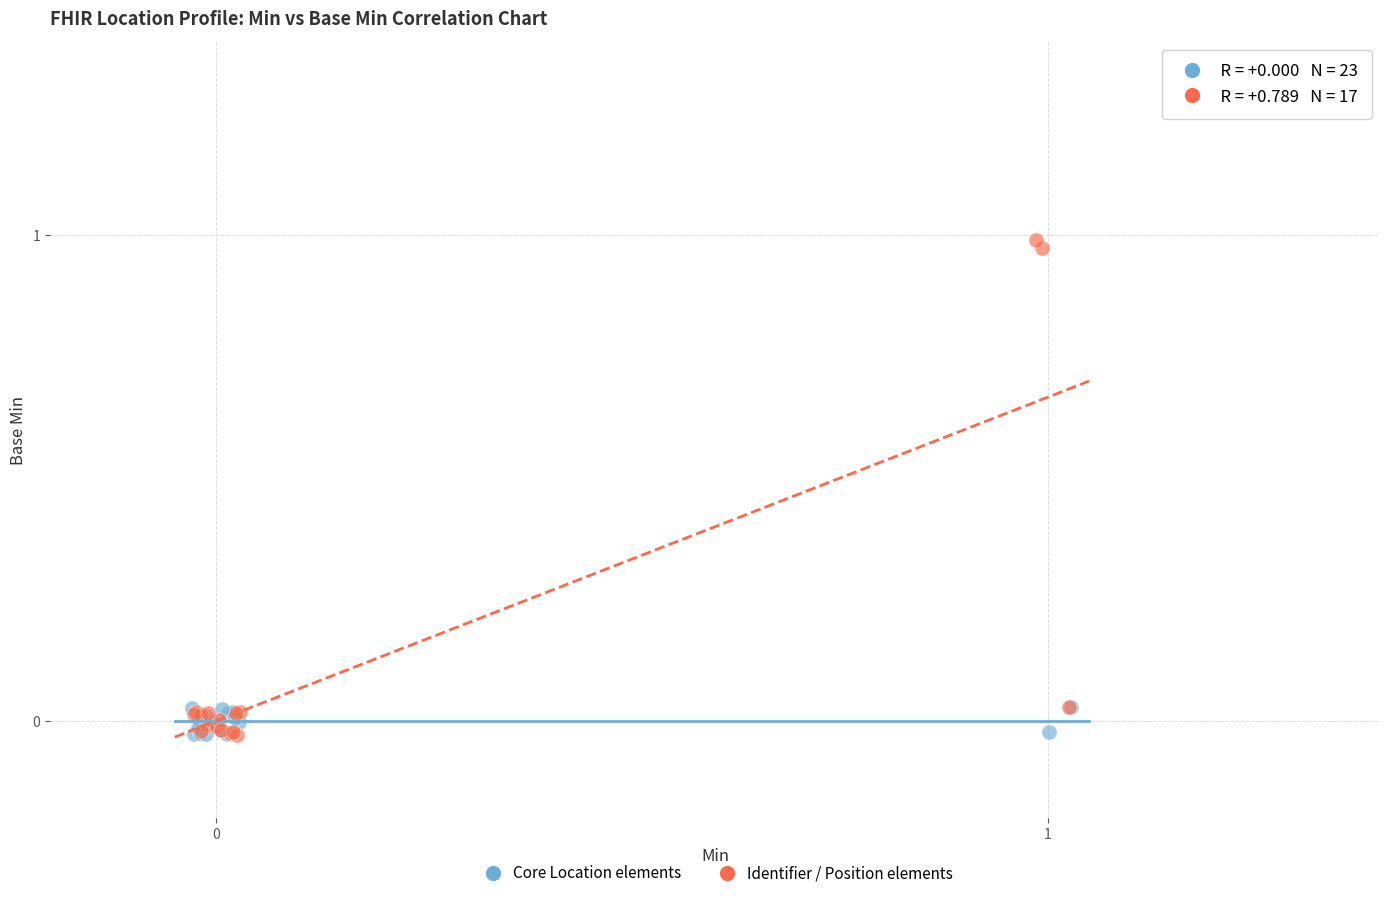

Which series contains the highest Y value?

Identifier / Position elements